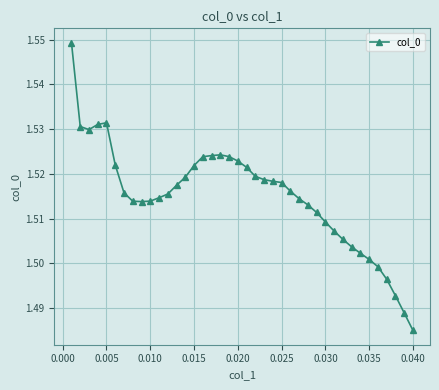

True or false: the data has more than 0 interior local peaks.

True